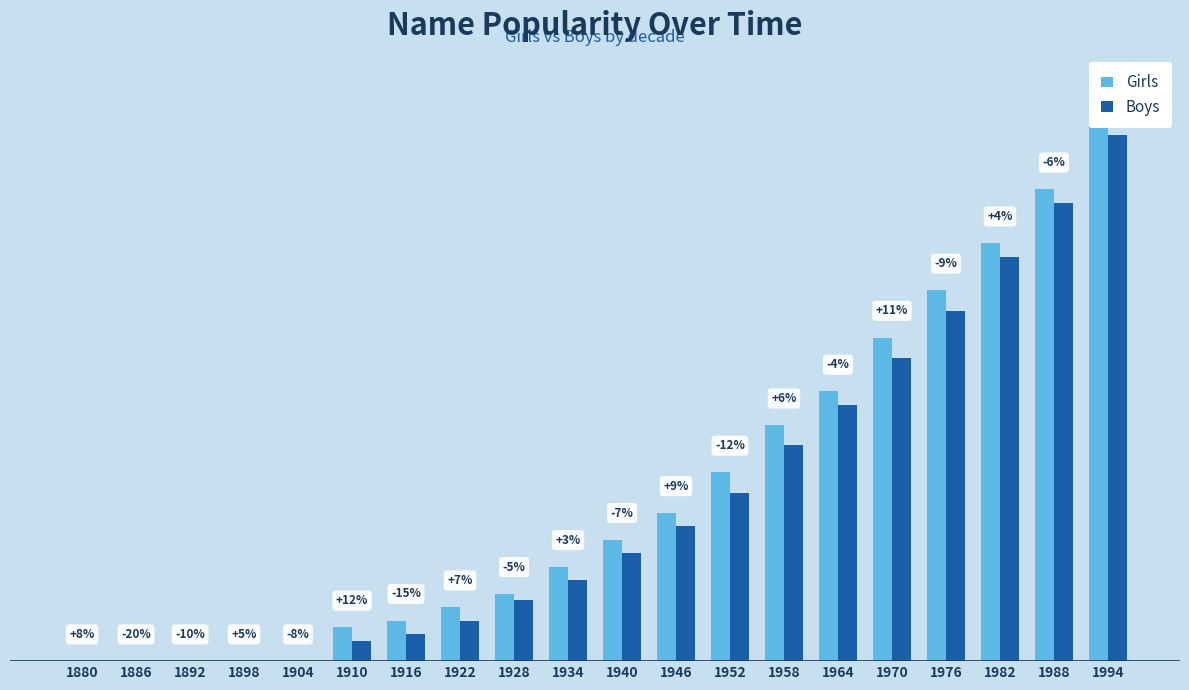

Which series has the widest spread of values?

Girls